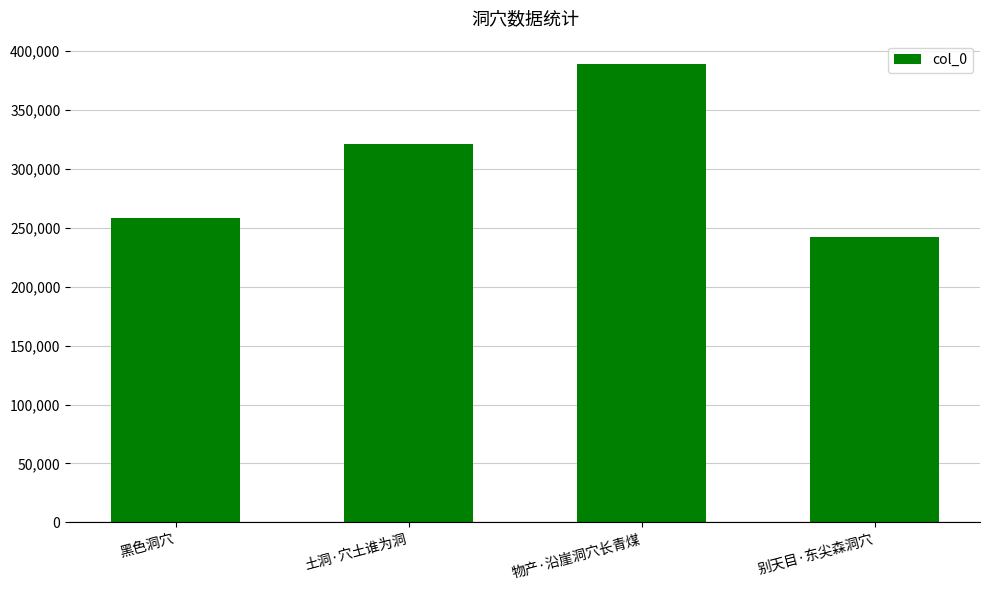

Which has a higher value, 黑色洞穴 or 物产·沿崖洞穴长青煤?

物产·沿崖洞穴长青煤